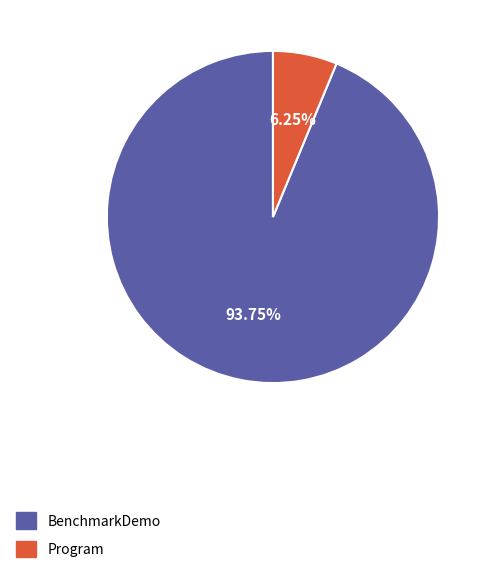

Is there any slice that represents more than half of the pie?

Yes